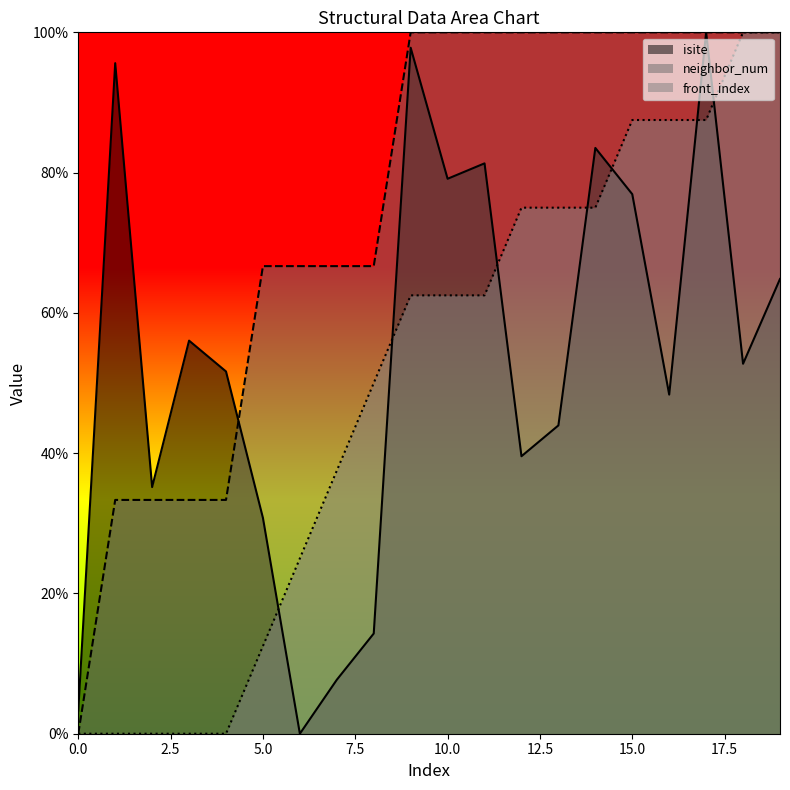

List the labels in order of front_index value, smallest first.

0, 1, 2, 3, 4, 5, 6, 7, 8, 9, 10, 11, 12, 13, 14, 15, 16, 17, 18, 19